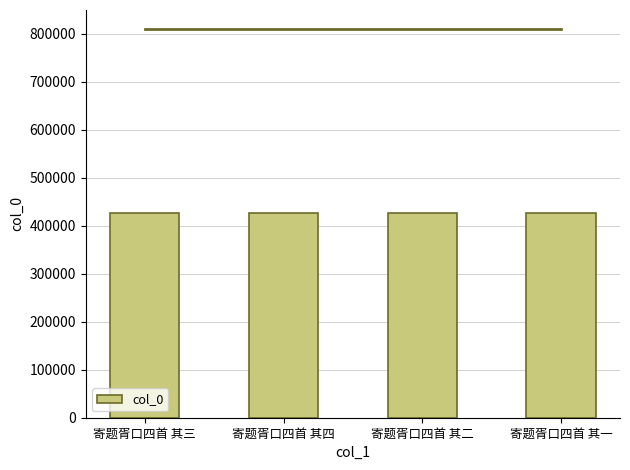

How many distinct data groups are displayed?

1